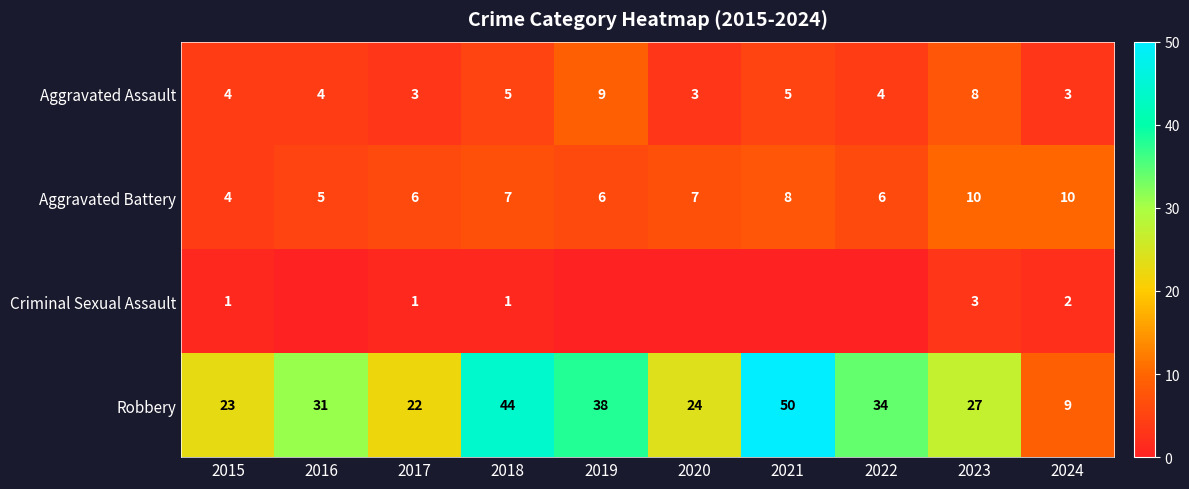

Read the Aggravated Battery value at 2019.

6